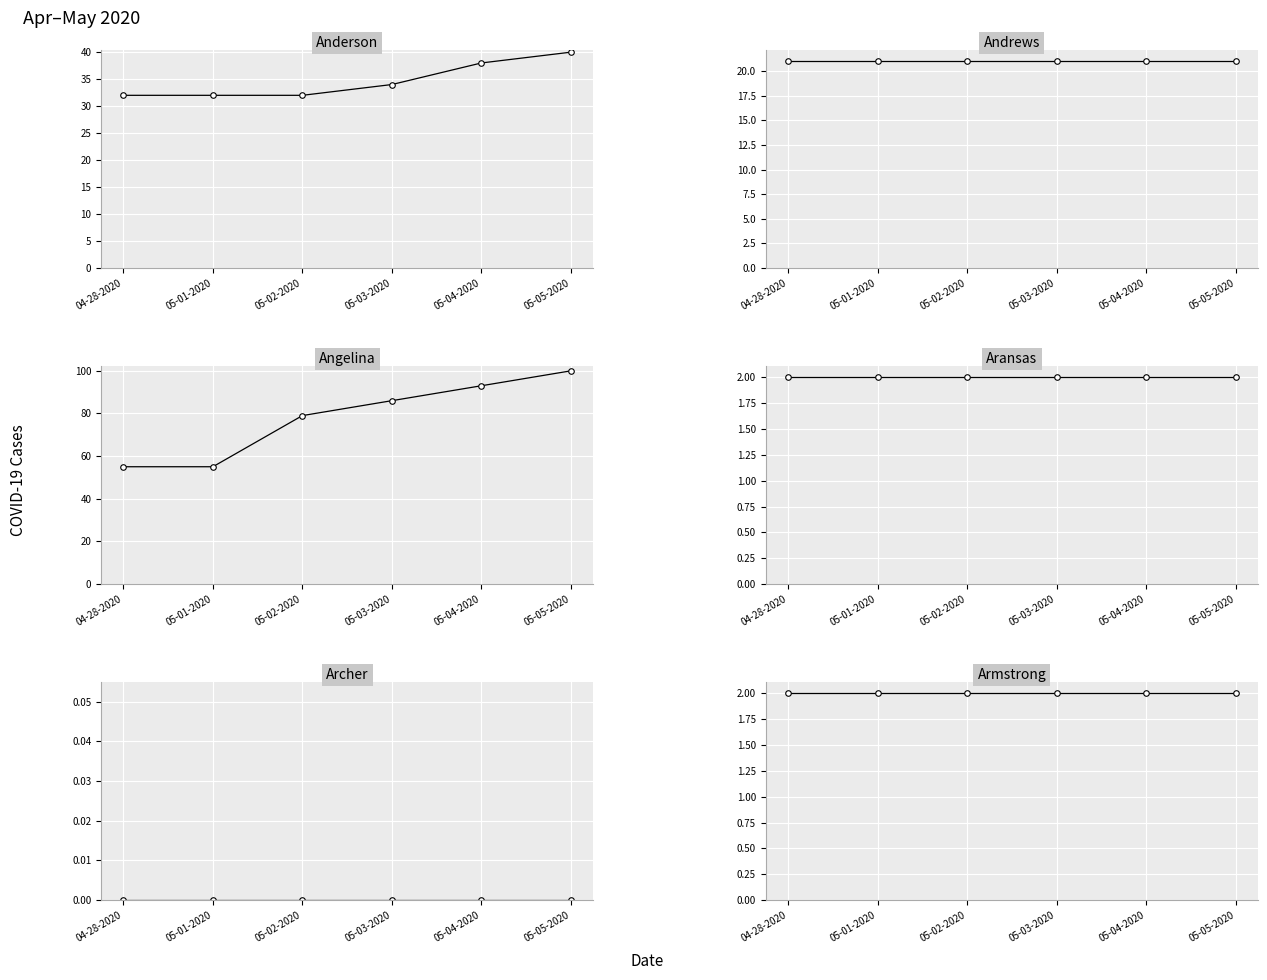

Does the chart display data point markers on the line(s)?

Yes